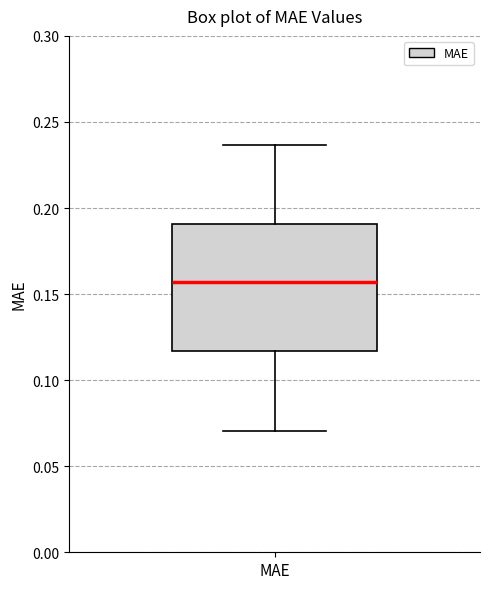

Transcribe this box plot: give where the median line is, the range the box spans, and where the two whiskers end, as read against the y-axis. The values are not printed on the chart, so give them approximately, as read against the axis.

median 0.155, box 0.115 to 0.190, whiskers 0.070 to 0.235